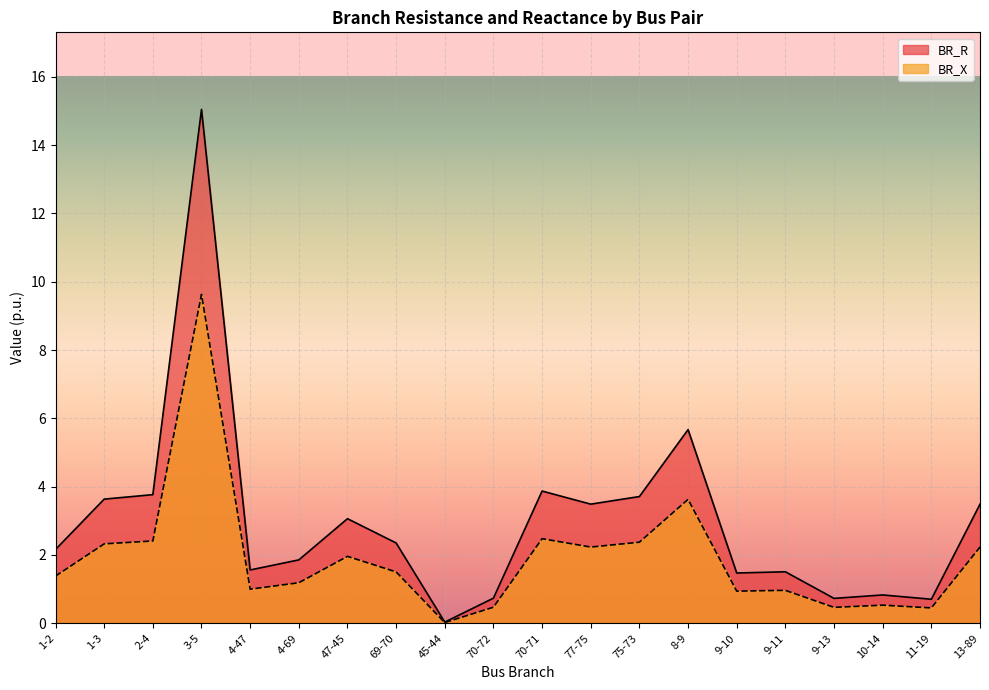

Reading left to right, what are all the values shown in this chart?

BR_R: 1-2=2.2	1-3=3.6	2-4=3.8	3-5=15.0	4-47=1.6	4-69=1.9	47-45=3.1	69-70=2.4	45-44=0.0	70-72=0.7	70-71=3.9	77-75=3.5	75-73=3.7	8-9=5.7	9-10=1.5	9-11=1.5	9-13=0.7	10-14=0.8	11-19=0.7	13-89=3.5
BR_X: 1-2=1.4	1-3=2.3	2-4=2.4	3-5=9.6	4-47=1.0	4-69=1.2	47-45=2.0	69-70=1.5	45-44=0.0	70-72=0.5	70-71=2.5	77-75=2.2	75-73=2.4	8-9=3.6	9-10=0.9	9-11=1.0	9-13=0.5	10-14=0.5	11-19=0.5	13-89=2.2